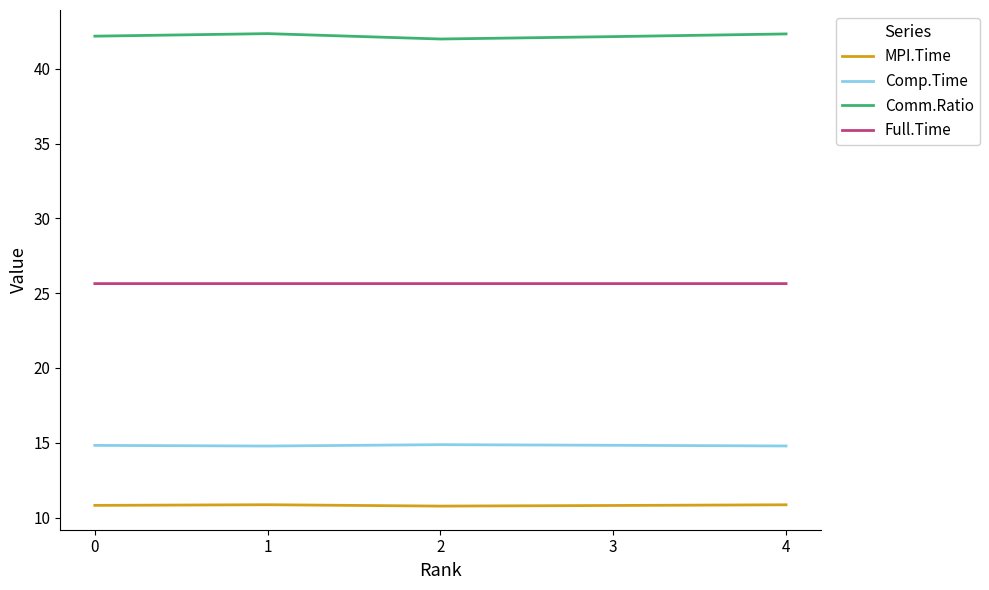

Rank the series at 0 from highest to lowest value.

Comm.Ratio, Full.Time, Comp.Time, MPI.Time